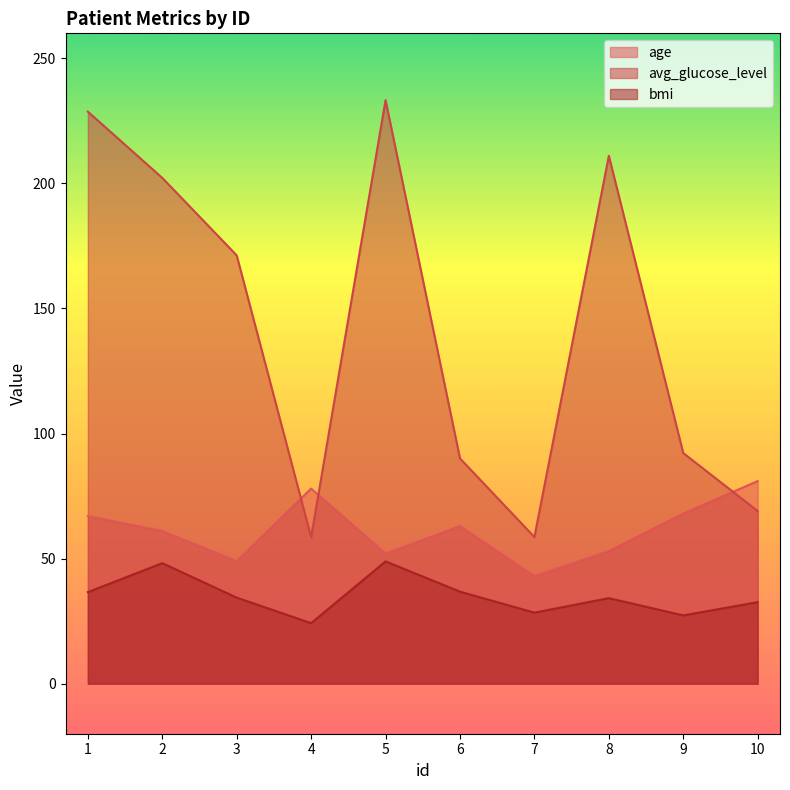

Is the value of bmi at 7 greater than the value of age at 2?

No